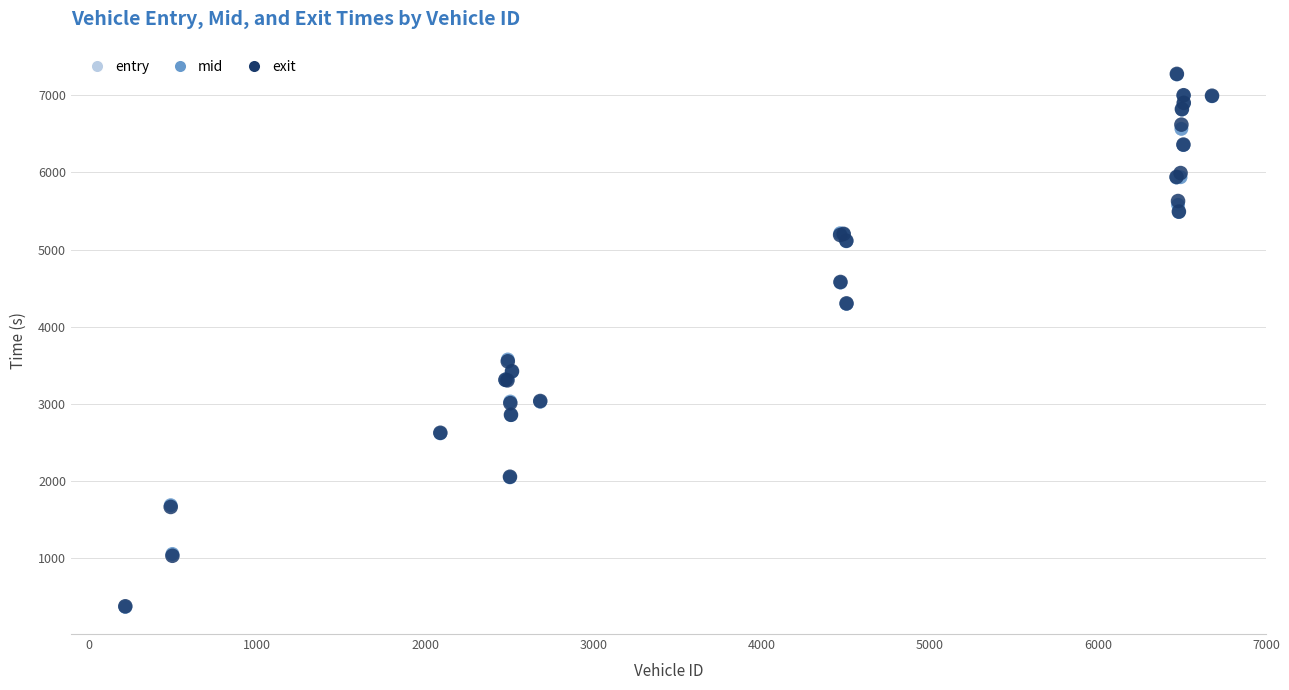

What are all the series names shown in the legend?

entry, mid, exit